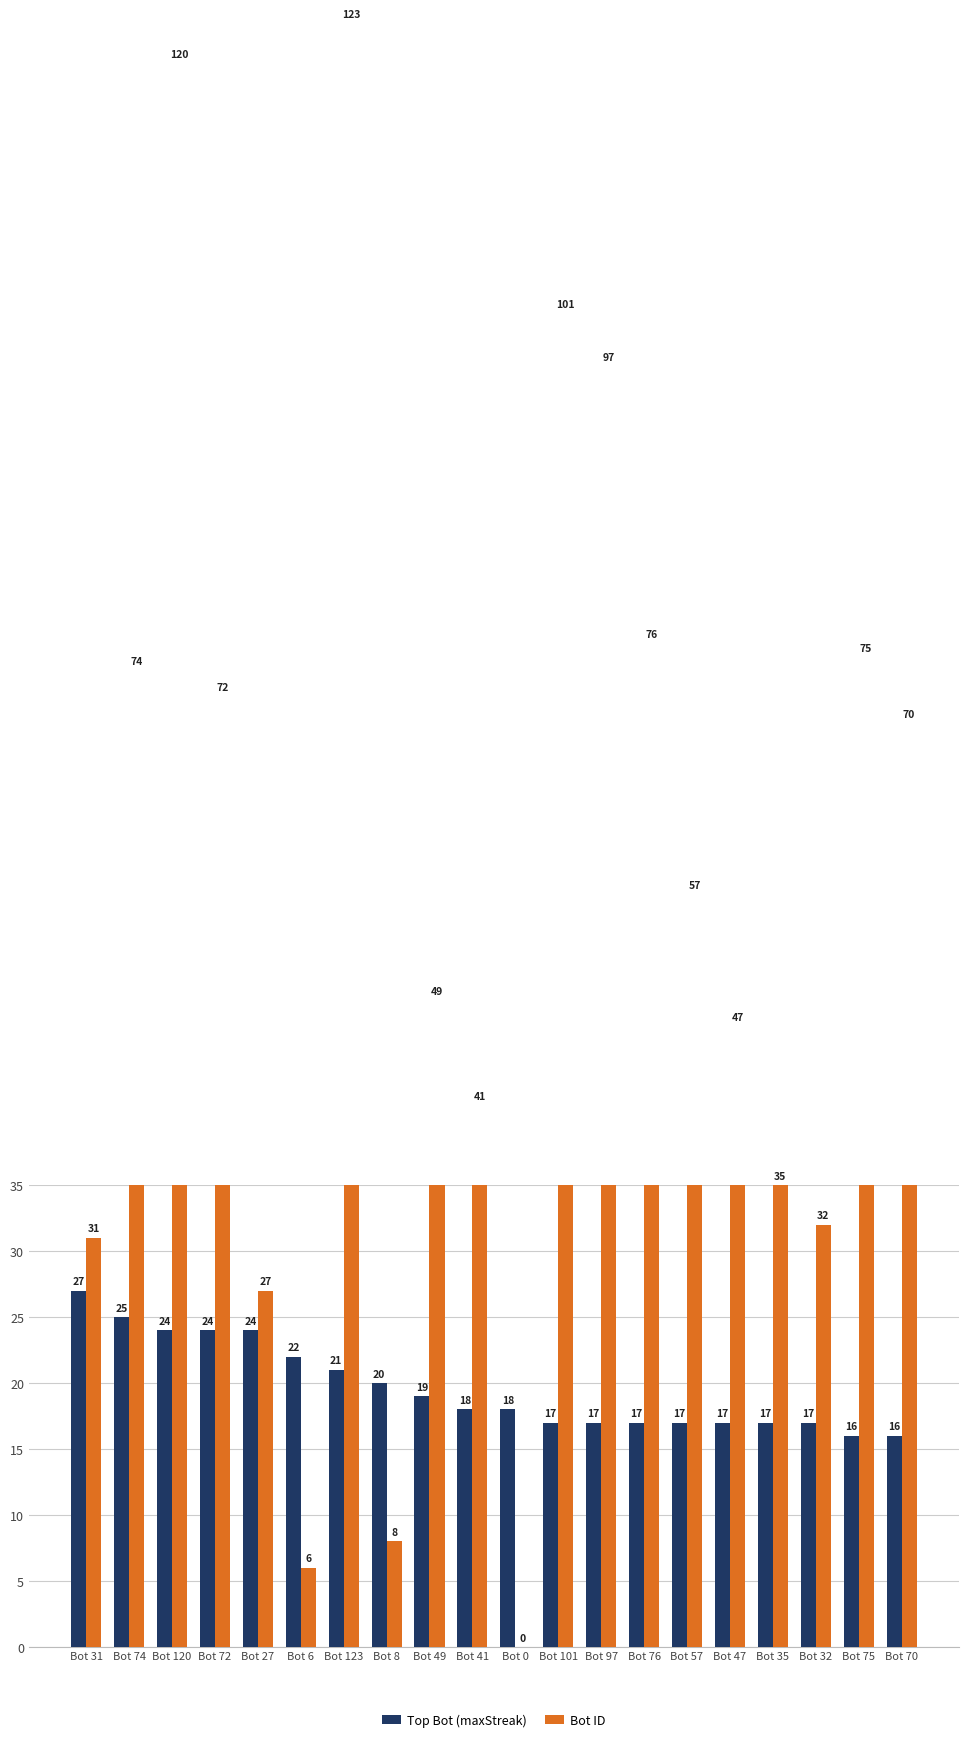

What is the average value of the Bot ID series?

57